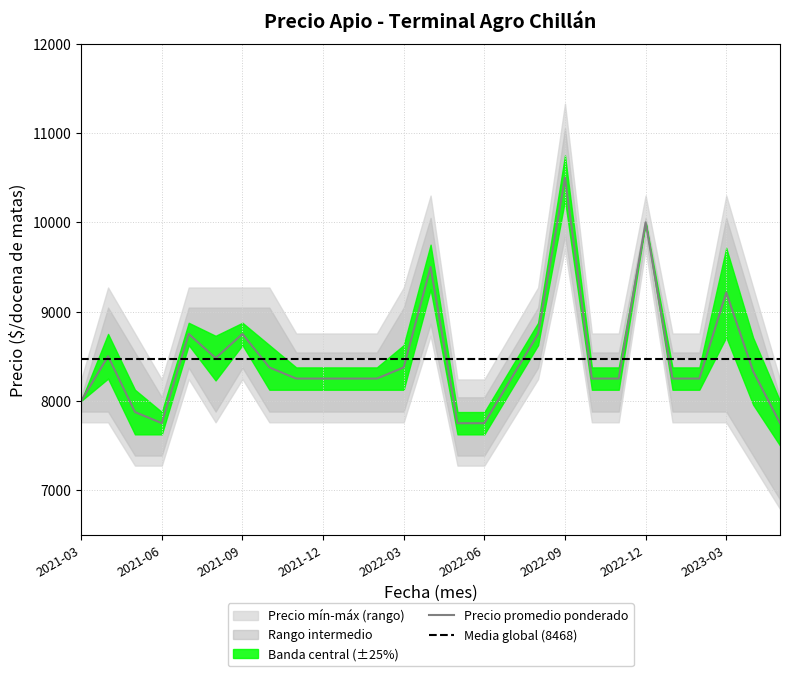

True or false: Precio promedio ponderado has a value of 1769 at 2021-09.

False